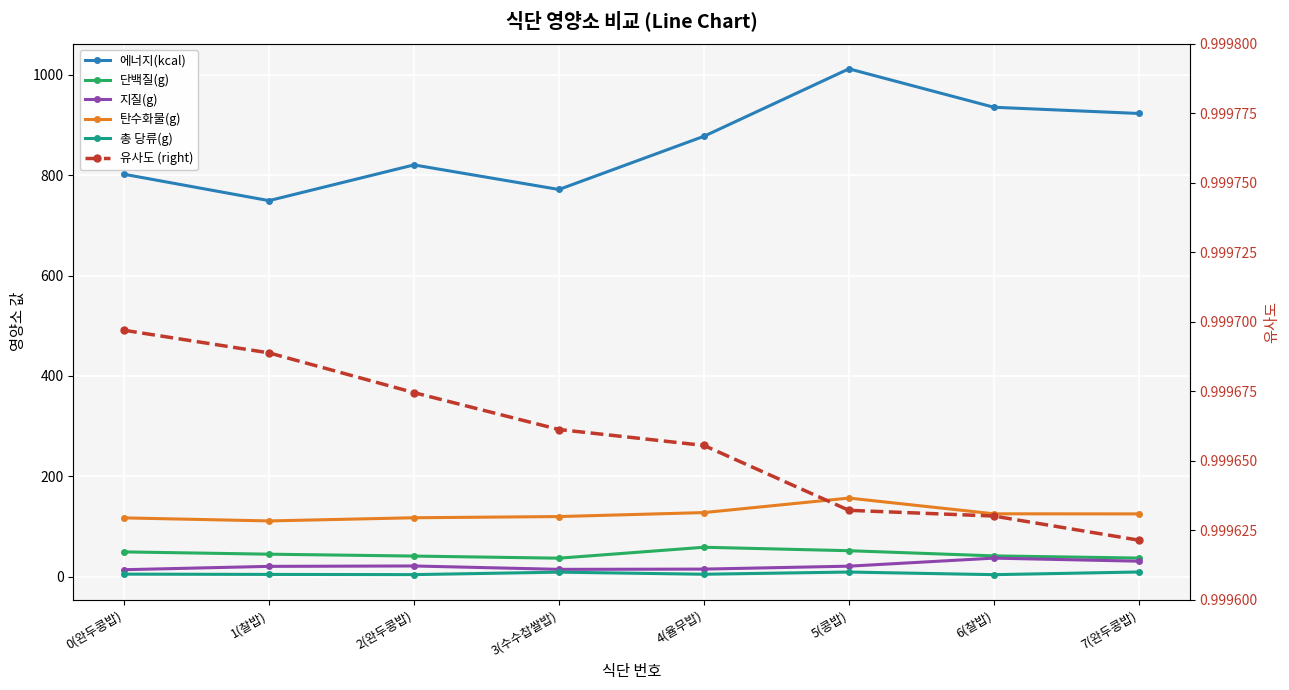

Between 6(찰밥) and 3(수수찹쌀밥), which is larger?

6(찰밥)